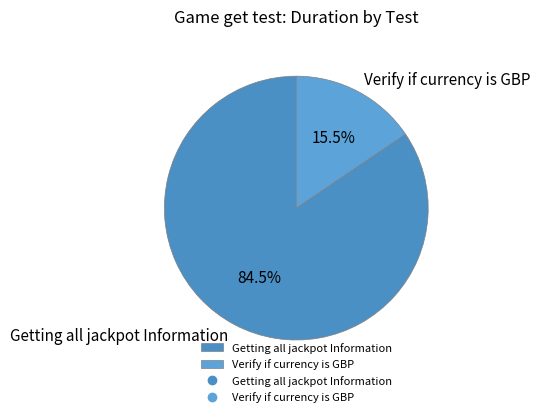

The Getting all jackpot Information slice represents 71% of the pie. True or false?

False